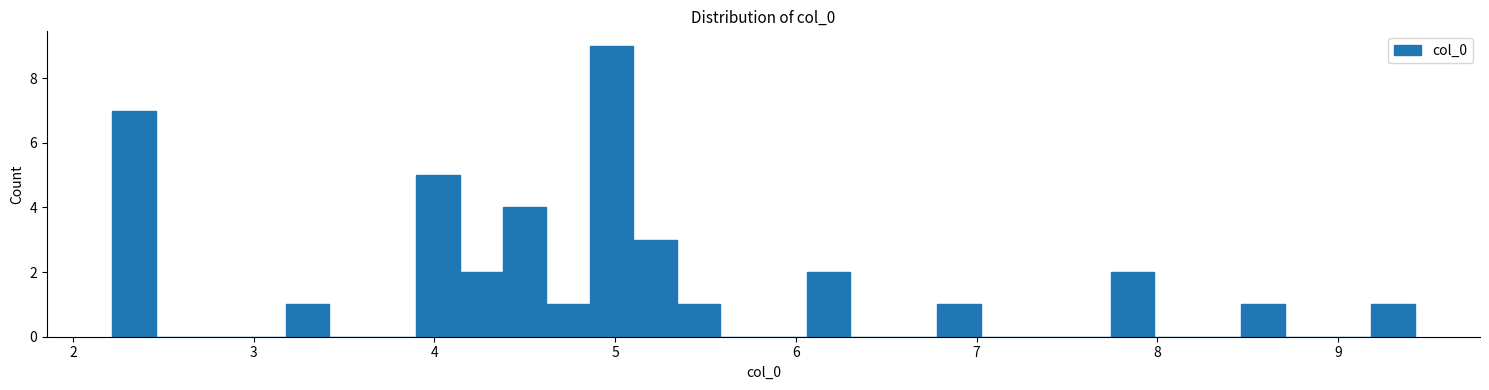

Read against the x-axis, roughly where is the centre of the tallest bar?

5.0